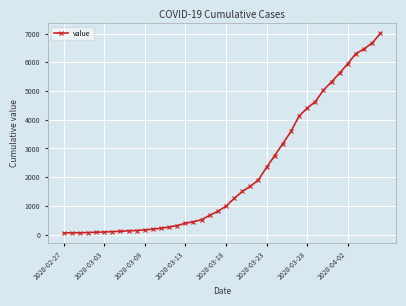

What is the greatest value displayed?

7003